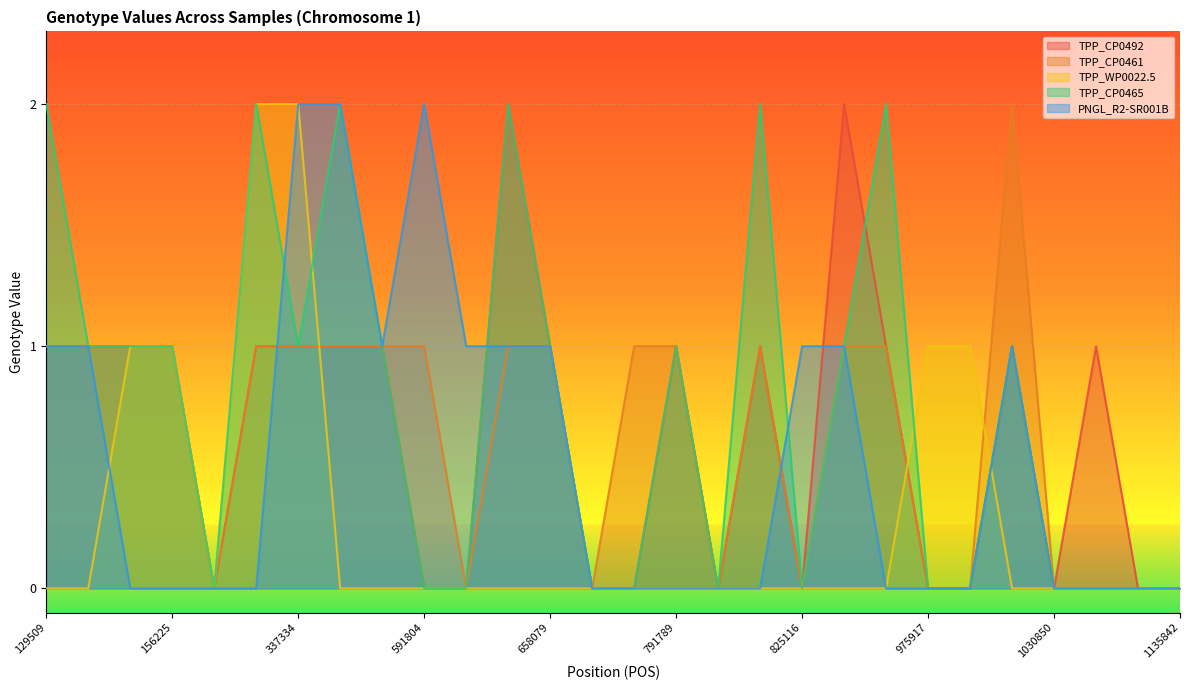

True or false: TPP_CP0492 and TPP_CP0461 cross at least once.

False